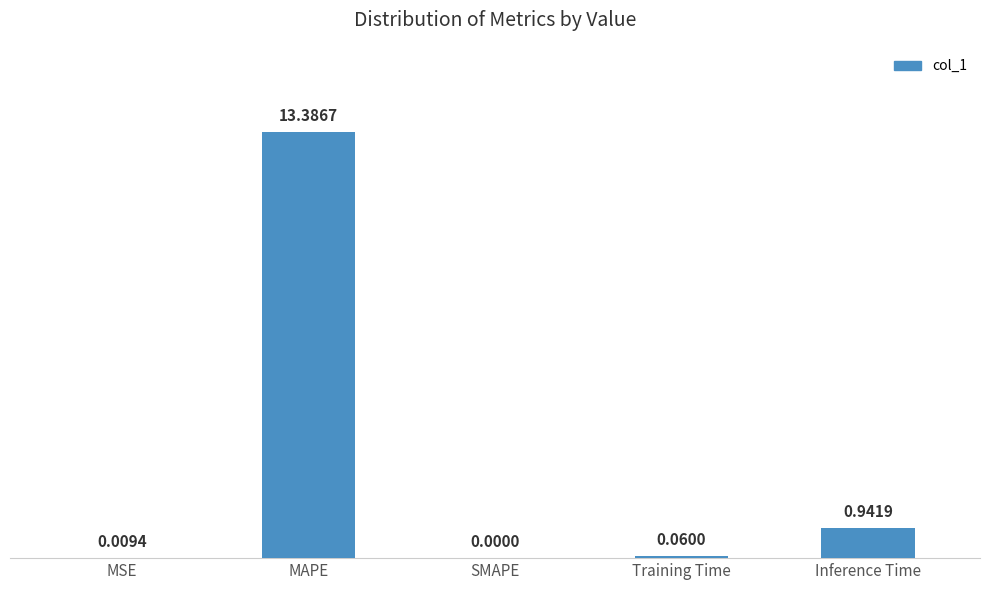

Is it true that the value at SMAPE is 0.0?

True